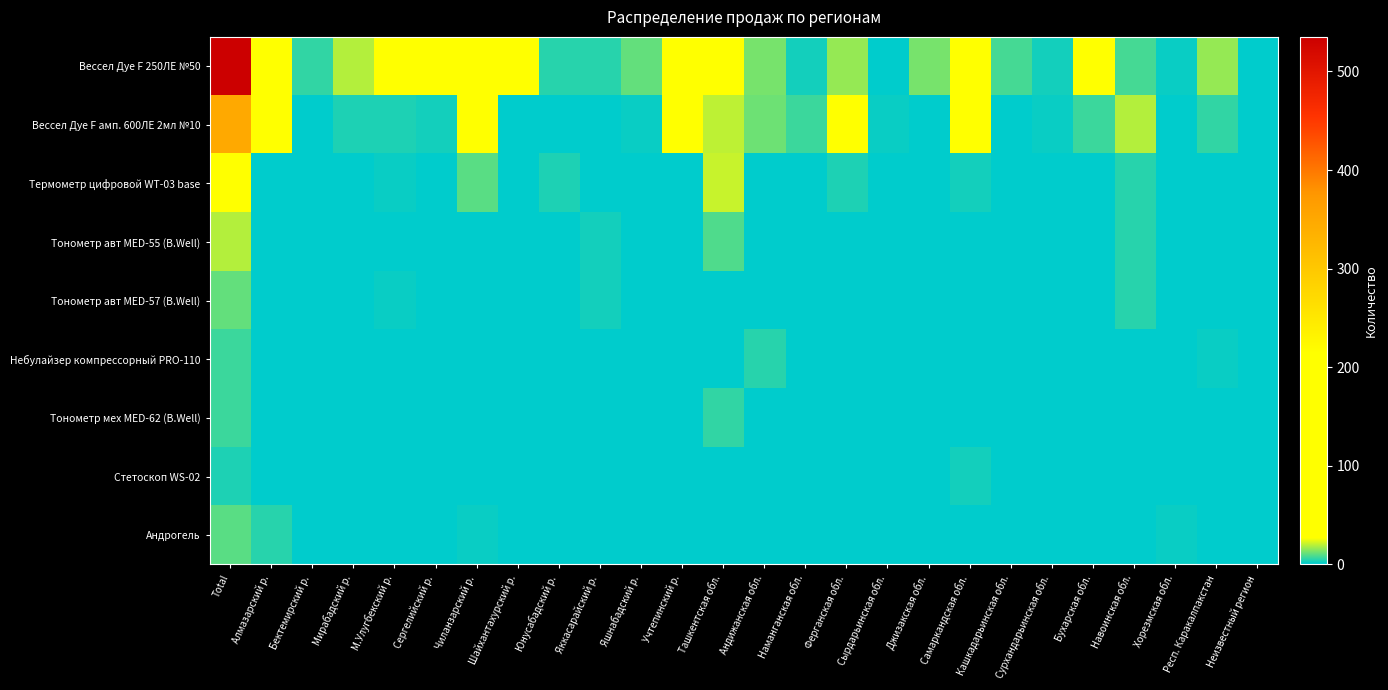

How many distinct data groups are displayed?

9